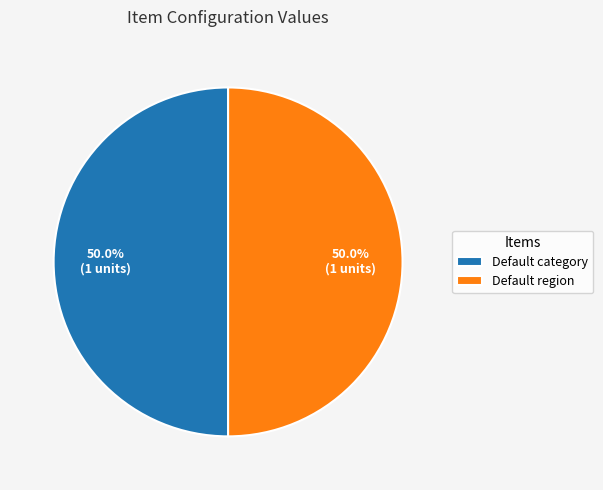

What is the total percentage of Default region and Default category?

100.0%